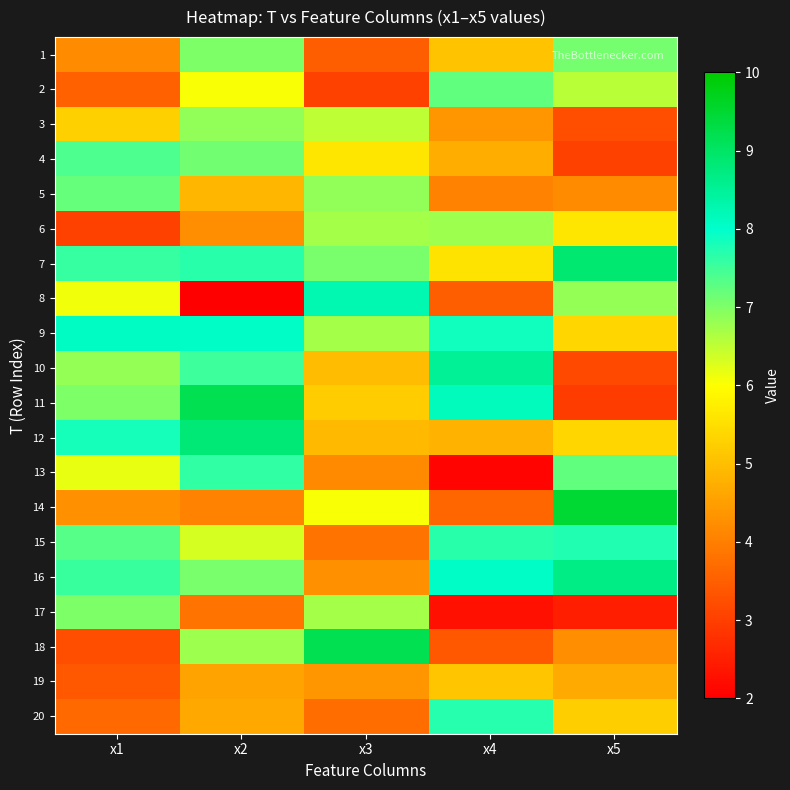

Reading right to left, extract all data points from this chart.

1: x5=7.1	x4=5.1	x3=3.5	x2=7.0	x1=4.2
2: x5=6.6	x4=7.2	x3=3.0	x2=6.1	x1=3.5
3: x5=3.2	x4=4.4	x3=6.5	x2=6.8	x1=5.3
4: x5=3.0	x4=4.7	x3=5.6	x2=7.1	x1=7.4
5: x5=4.2	x4=4.0	x3=6.9	x2=4.9	x1=7.2
6: x5=5.6	x4=6.8	x3=6.7	x2=4.2	x1=3.1
7: x5=8.9	x4=5.6	x3=7.0	x2=7.7	x1=7.6
8: x5=6.8	x4=3.5	x3=8.3	x2=2.0	x1=6.1
9: x5=5.4	x4=7.9	x3=6.7	x2=8.0	x1=8.1
10: x5=3.1	x4=8.5	x3=4.9	x2=7.5	x1=6.8
11: x5=3.0	x4=8.1	x3=5.2	x2=9.2	x1=7.0
12: x5=5.4	x4=4.8	x3=4.9	x2=8.8	x1=7.8
13: x5=7.2	x4=2.1	x3=4.2	x2=7.6	x1=6.2
14: x5=9.5	x4=3.6	x3=6.1	x2=4.0	x1=4.3
15: x5=7.7	x4=7.7	x3=3.8	x2=6.3	x1=7.3
16: x5=8.7	x4=8.1	x3=4.3	x2=7.1	x1=7.5
17: x5=2.5	x4=2.3	x3=6.7	x2=3.8	x1=7.0
18: x5=4.2	x4=3.4	x3=9.2	x2=6.8	x1=3.2
19: x5=4.7	x4=5.1	x3=4.4	x2=4.6	x1=3.4
20: x5=5.2	x4=7.7	x3=3.7	x2=4.6	x1=3.7